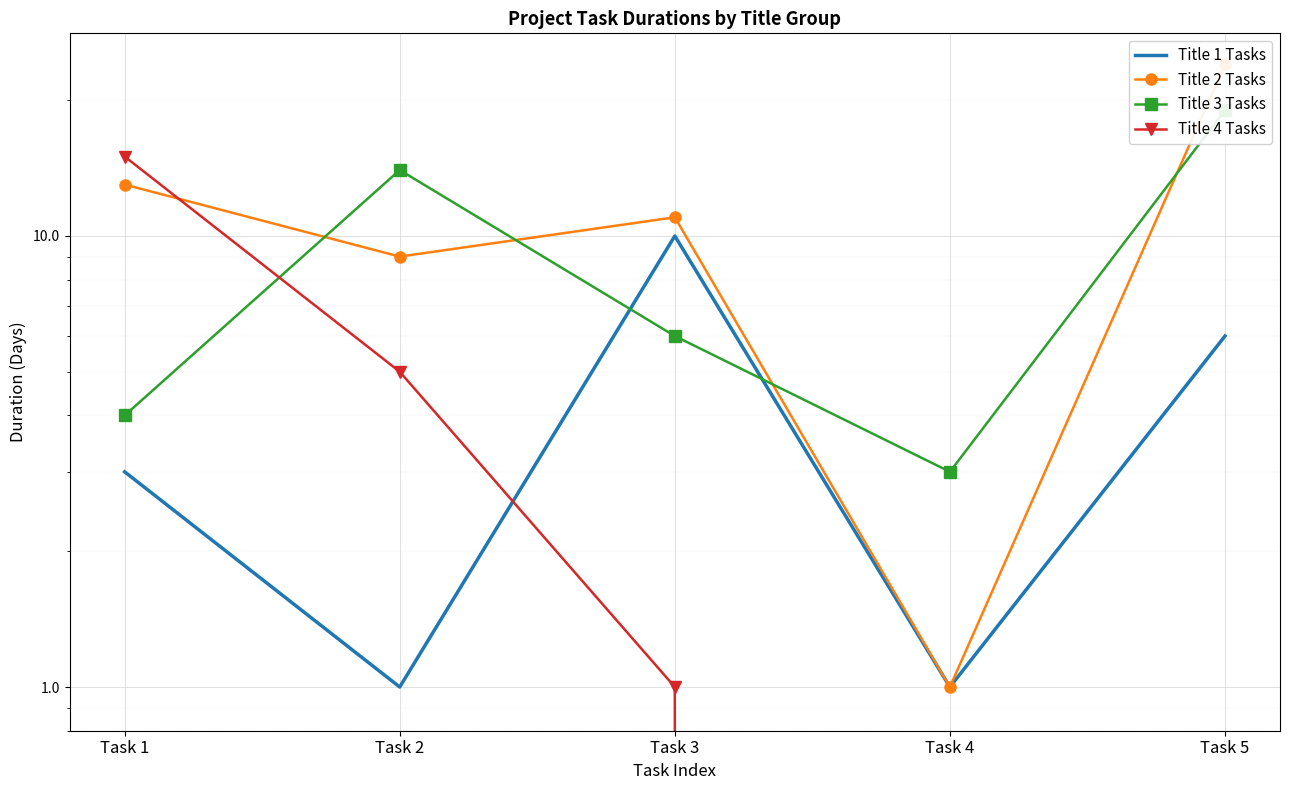

Rank the categories by Title 1 Tasks value from highest to lowest.

Task 3, Task 5, Task 1, Task 2, Task 4